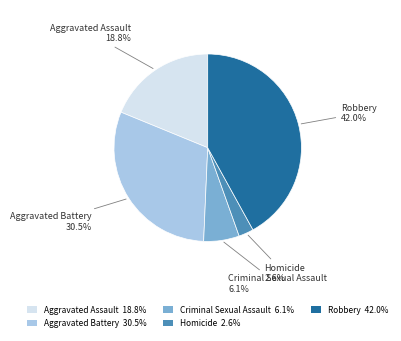

Is Aggravated Battery the majority of the pie?

No